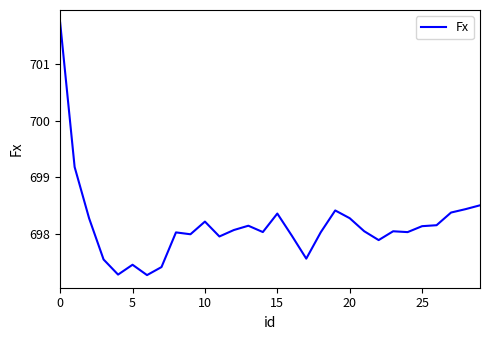

Is this an area chart (filled region under the line)?

No